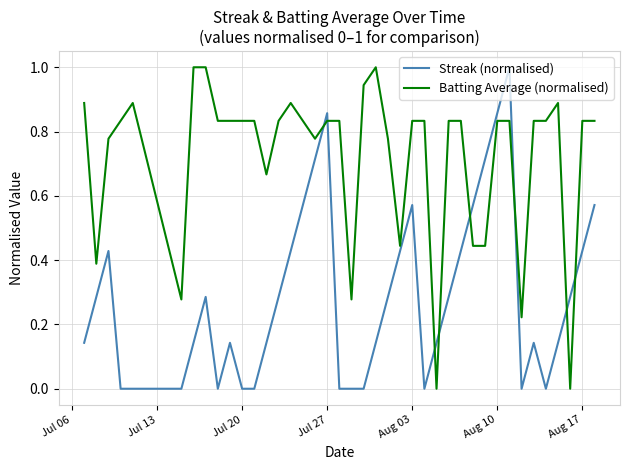

Which series ends up on top after the final intersection of Batting Average (normalised) and Streak (normalised)?

Batting Average (normalised)